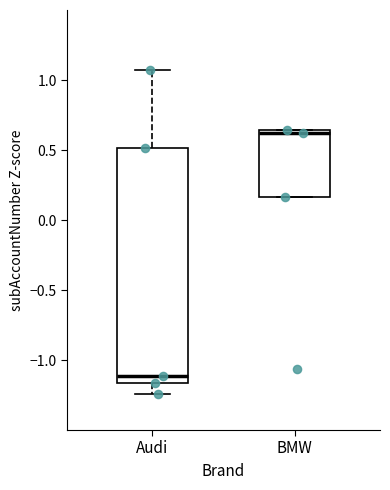

Reading left to right, read every box against the y-axis: the position of its median line, the range the box covers, and the ends of its whiskers. The values are not printed on the chart, so give them approximately, as read against the axis.

Audi: median -1.10, box -1.15 to 0.50, whiskers -1.25 to 1.05
BMW: median 0.60, box 0.15 to 0.65, whiskers 0.15 to 0.65